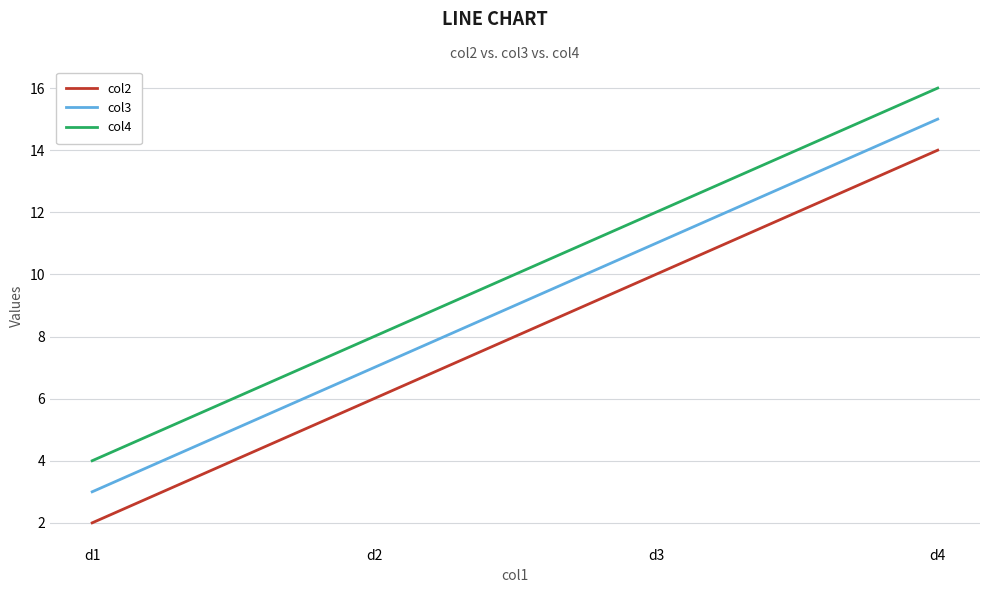

The col4 series shows 6 at d4. True or false?

False